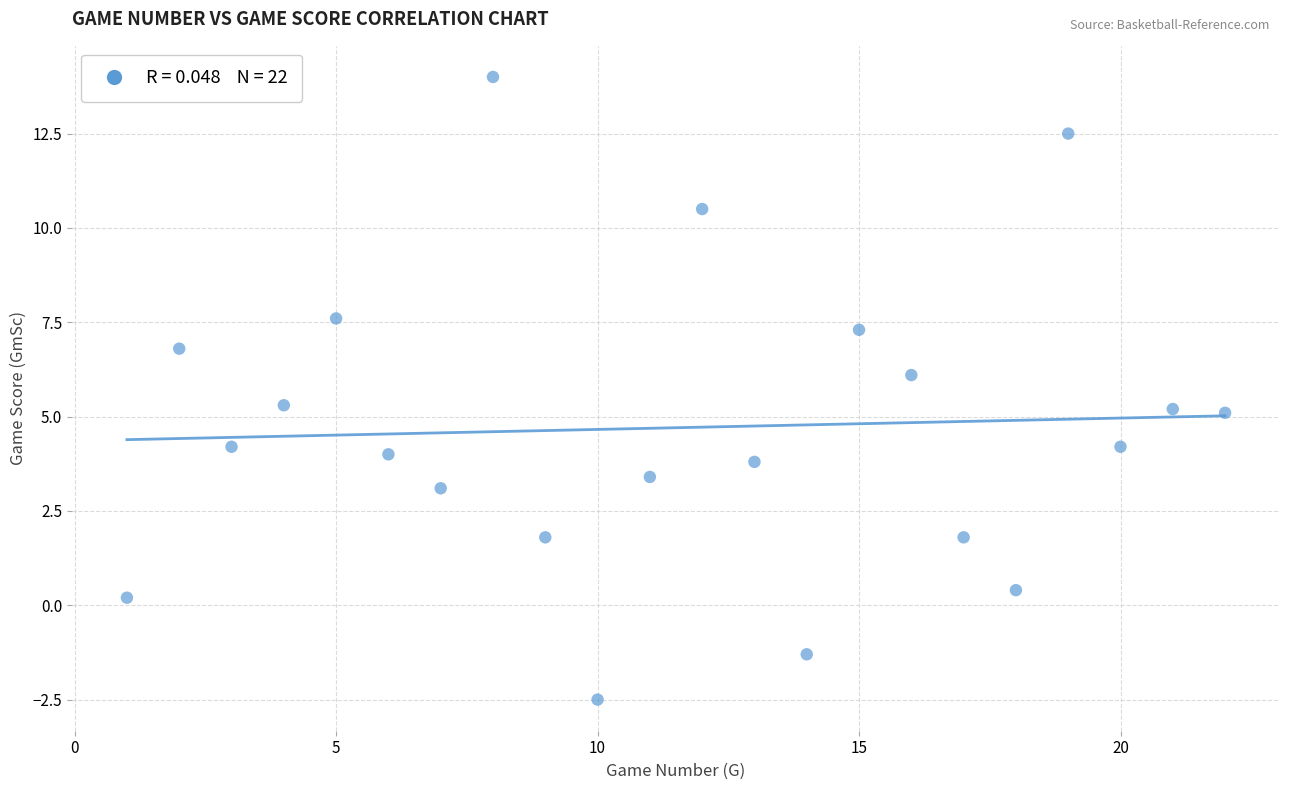

What is the range of Y values (max minus min)?

16.5